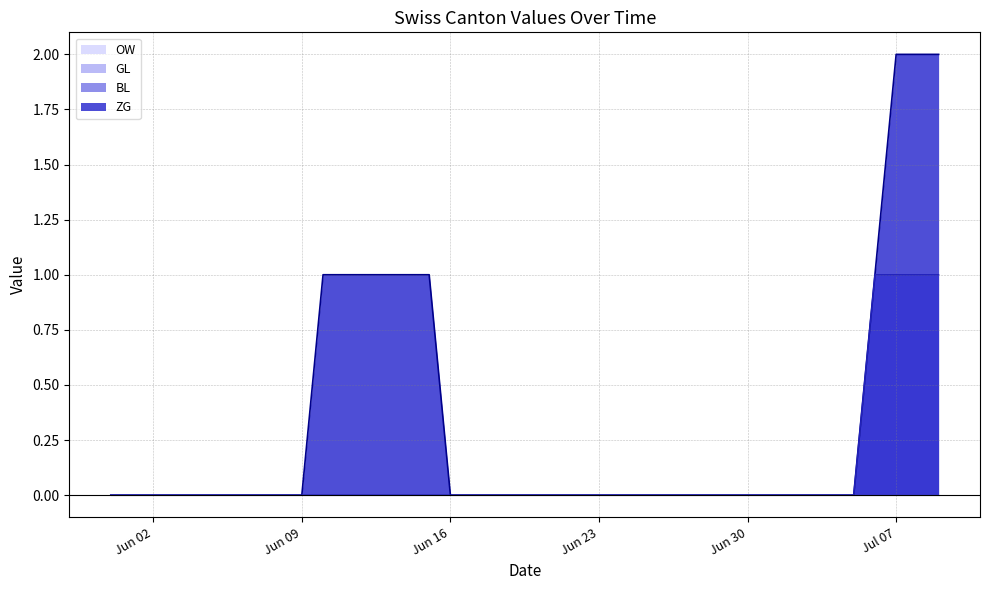

Does the chart have visible grid lines?

Yes